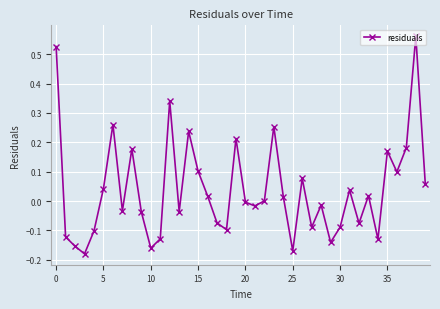

Count the number of data series in this chart.

1